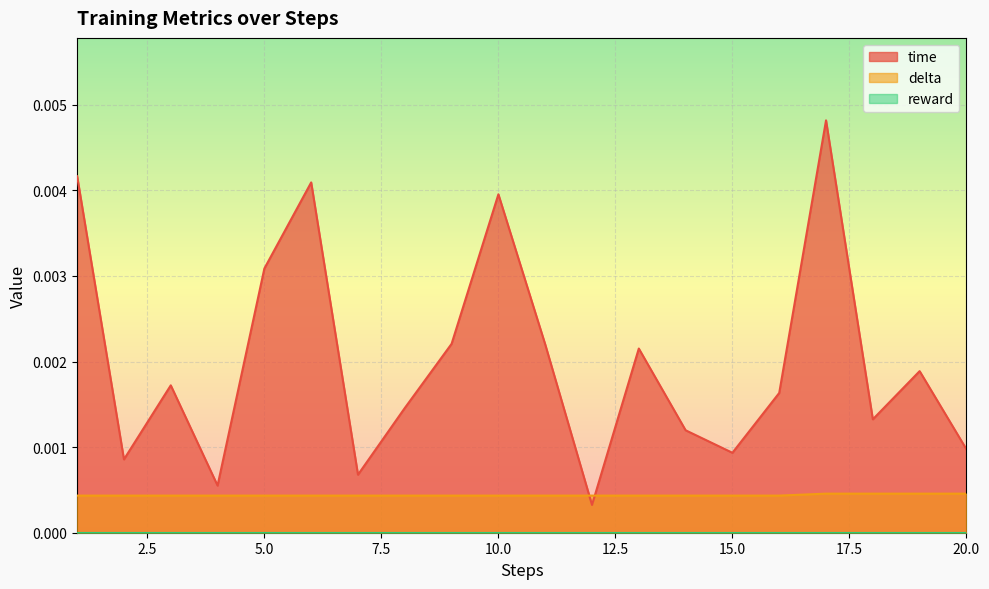

How many interior local peaks does the time series have?

6